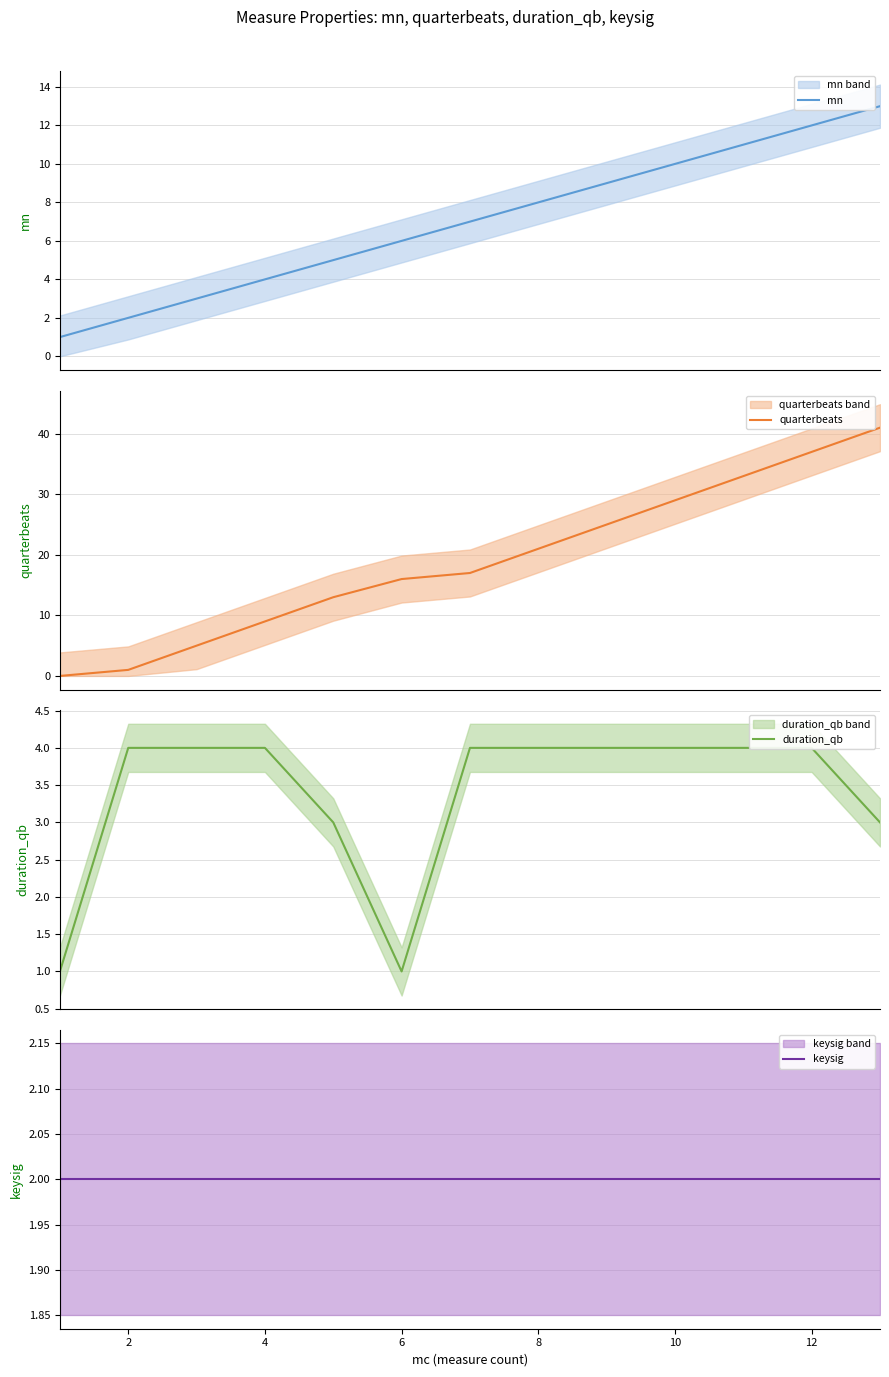

What is the maximum value for mn?

13